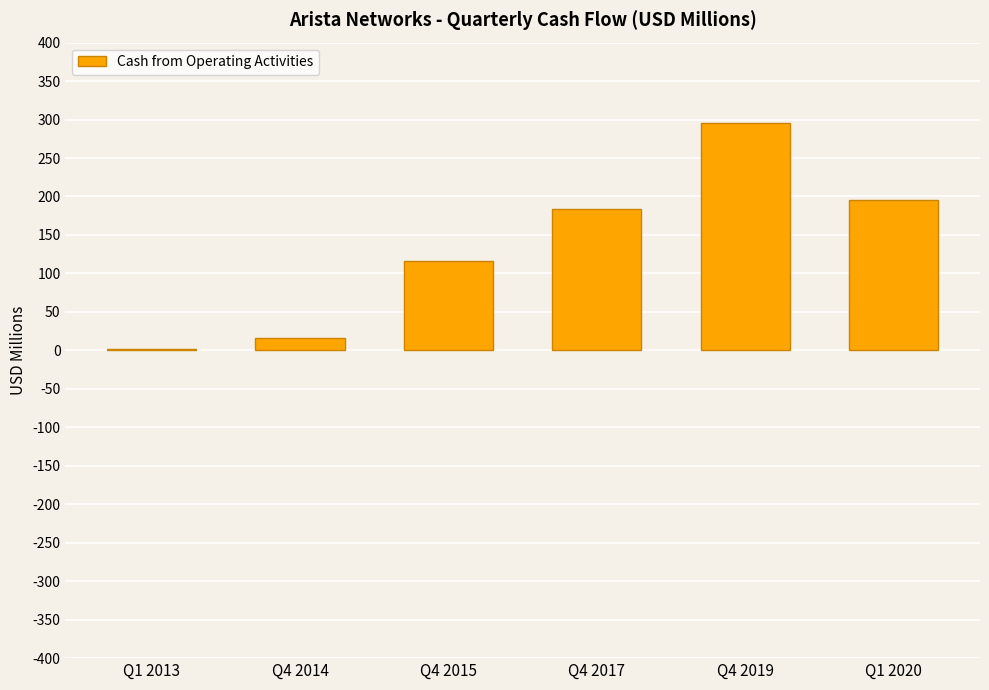

What is the maximum value shown in the chart?

295.8